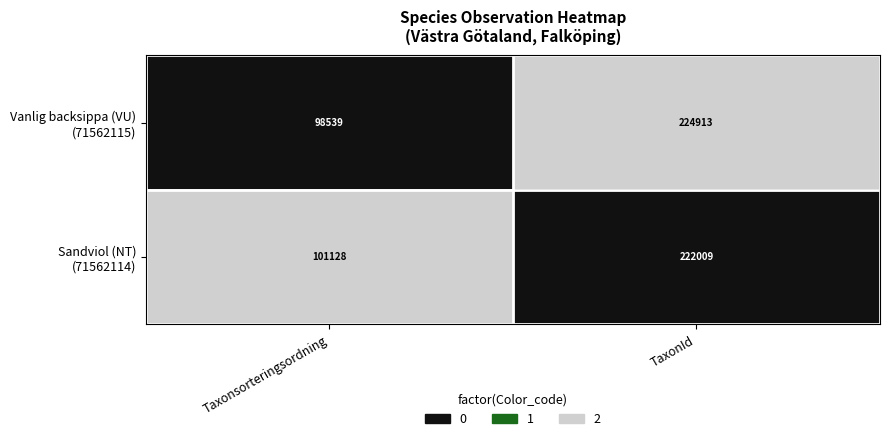

What is the smallest value displayed?

98539